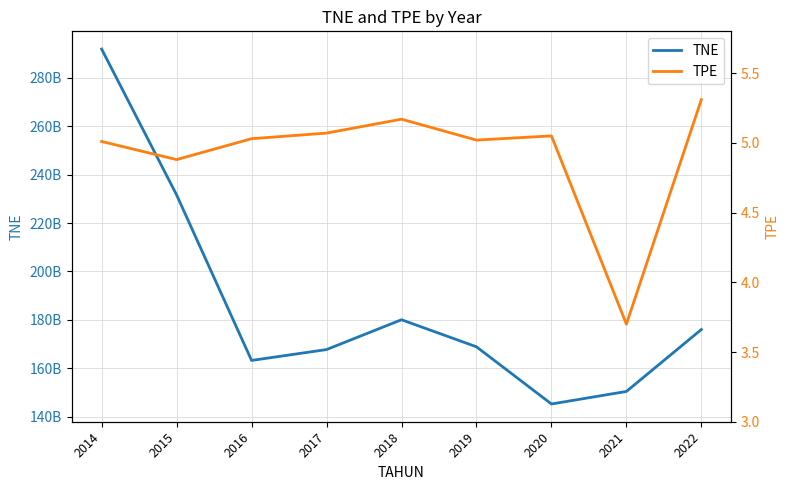

Reading right to left, transcribe all the data shown in this chart.

TNE: 2022=175979986988.0	2021=150366291503.0	2020=145186211247.0	2019=168828175936.0	2018=180012674000.0	2017=167682996134.0	2016=163191838163.0	2015=231609479578.0	2014=291904299995.0
TPE: 2022=5.3	2021=3.7	2020=5.0	2019=5.0	2018=5.2	2017=5.1	2016=5.0	2015=4.9	2014=5.0